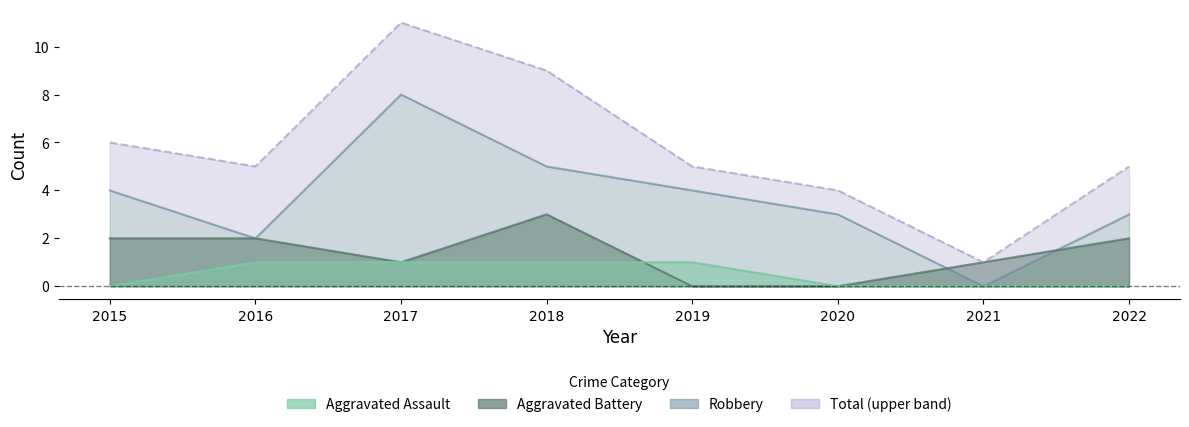

True or false: Total has more than 0 points higher than both neighbors.

True